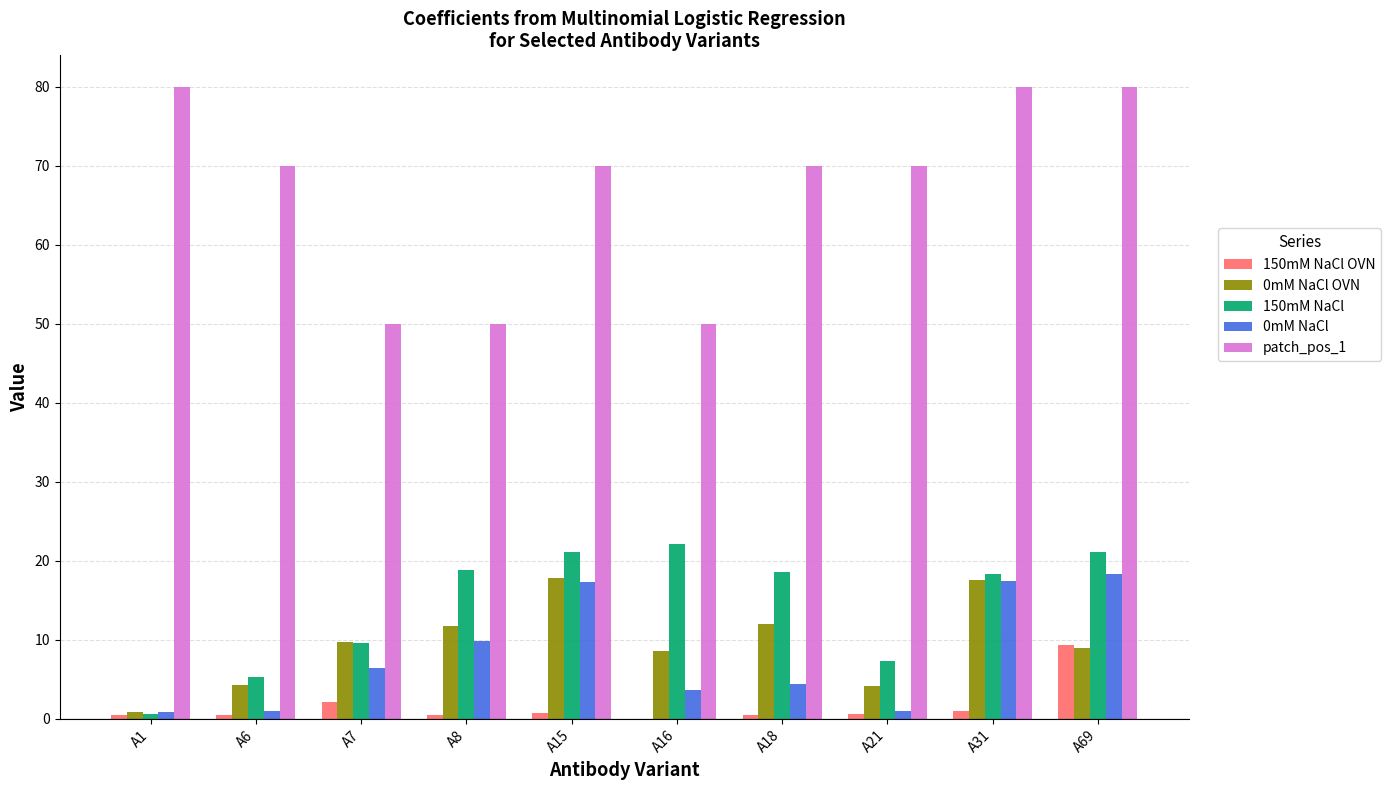

Are the bars horizontal?

No